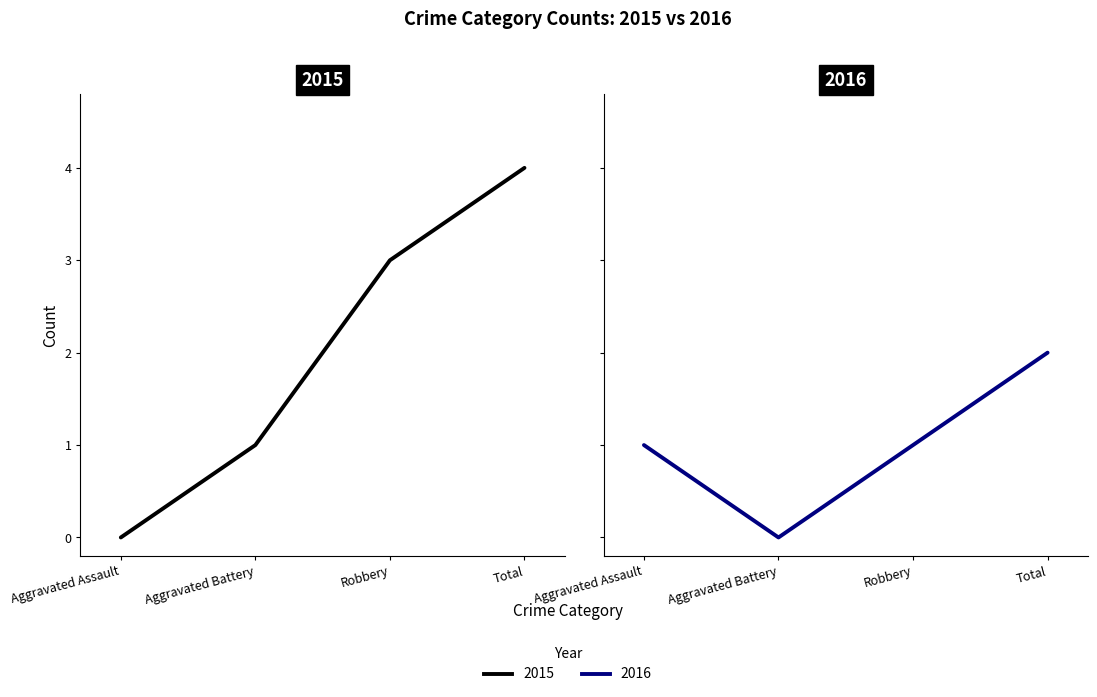

Reading left to right, extract all data points from this chart.

2015: Aggravated Assault=0	Aggravated Battery=1	Robbery=3	Total=4
2016: Aggravated Assault=1	Aggravated Battery=0	Robbery=1	Total=2